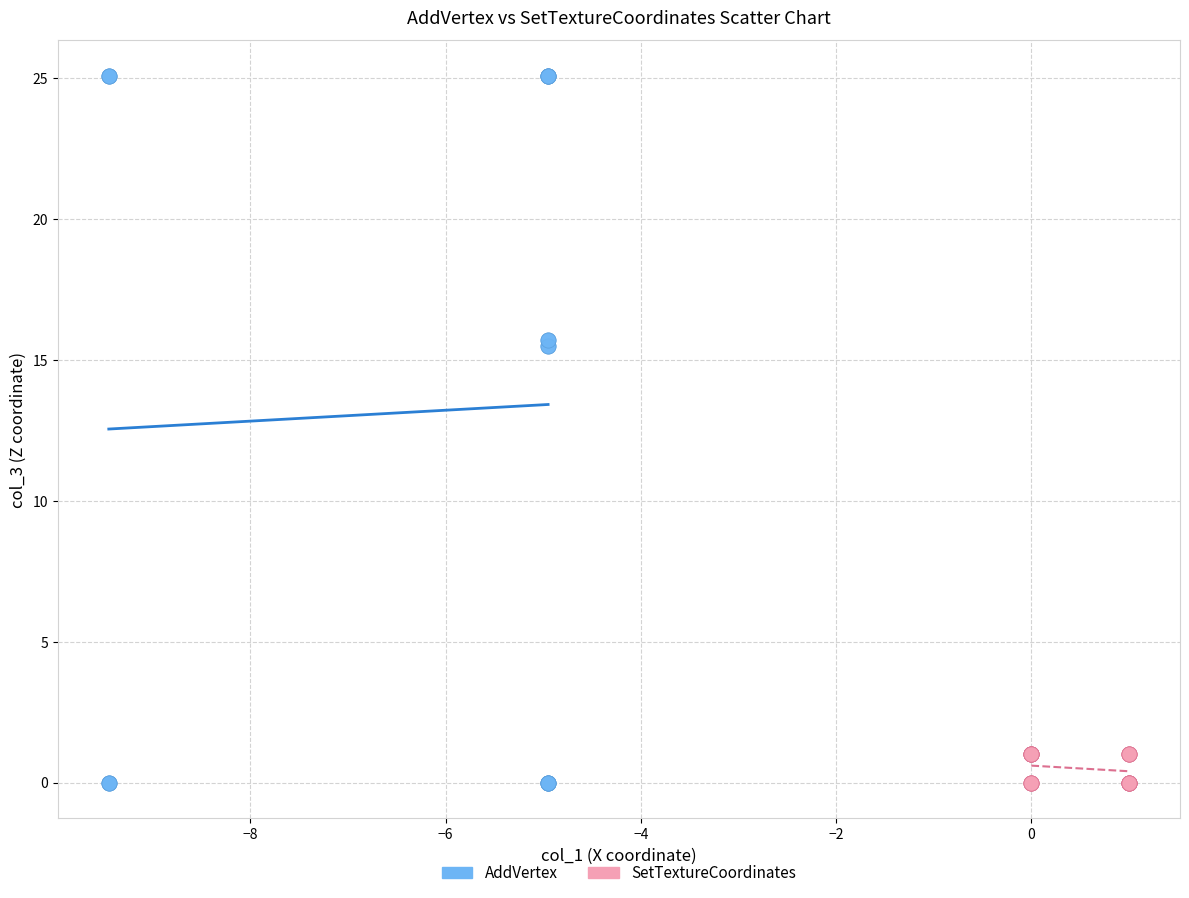

Which series has the widest spread of Y values?

AddVertex